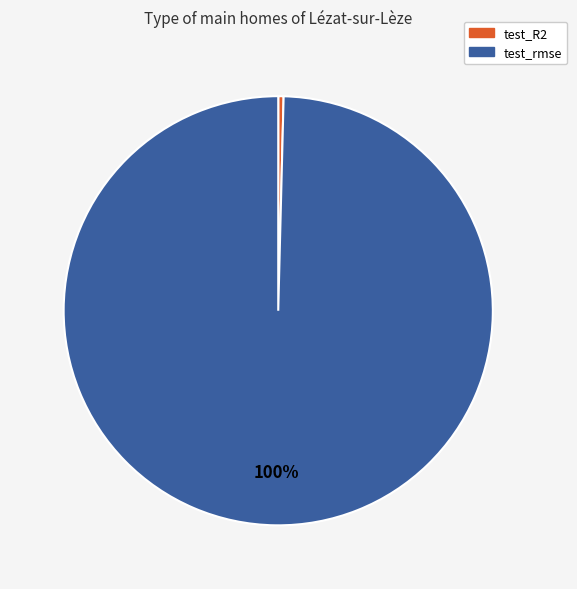

To the nearest percent, what is the average slice percentage?

50%